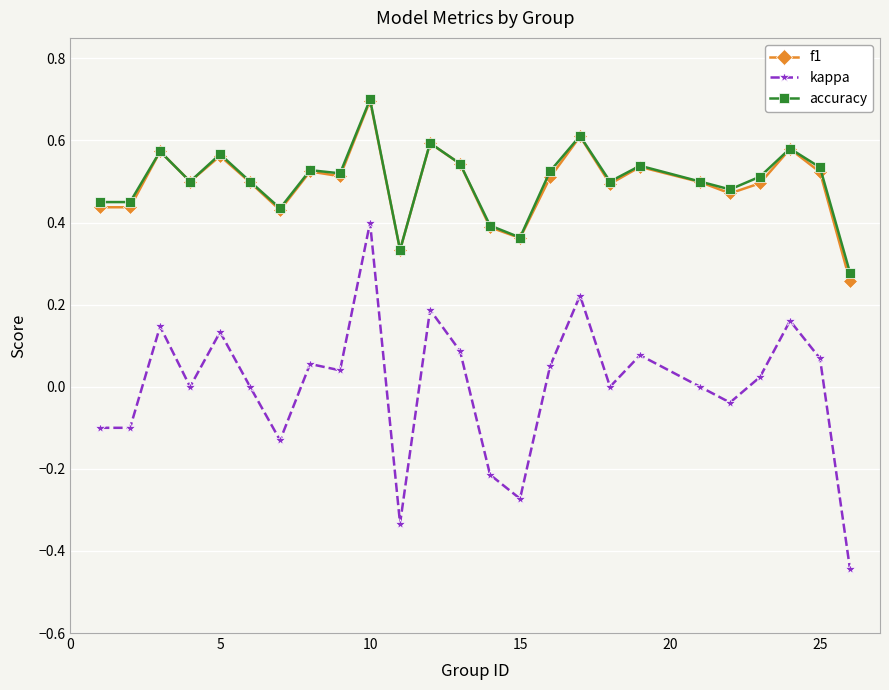

At how many categories does at least one series exceed 0?

25